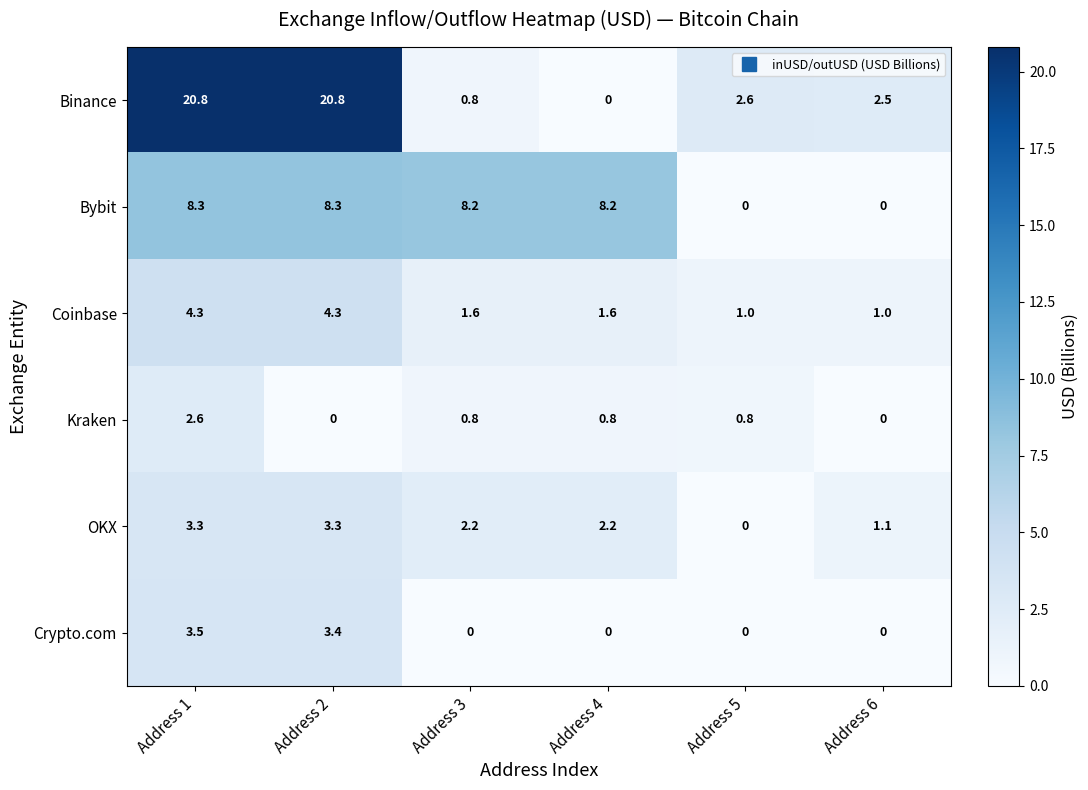

Is it true that Binance equals 4.5 at Address 6?

False